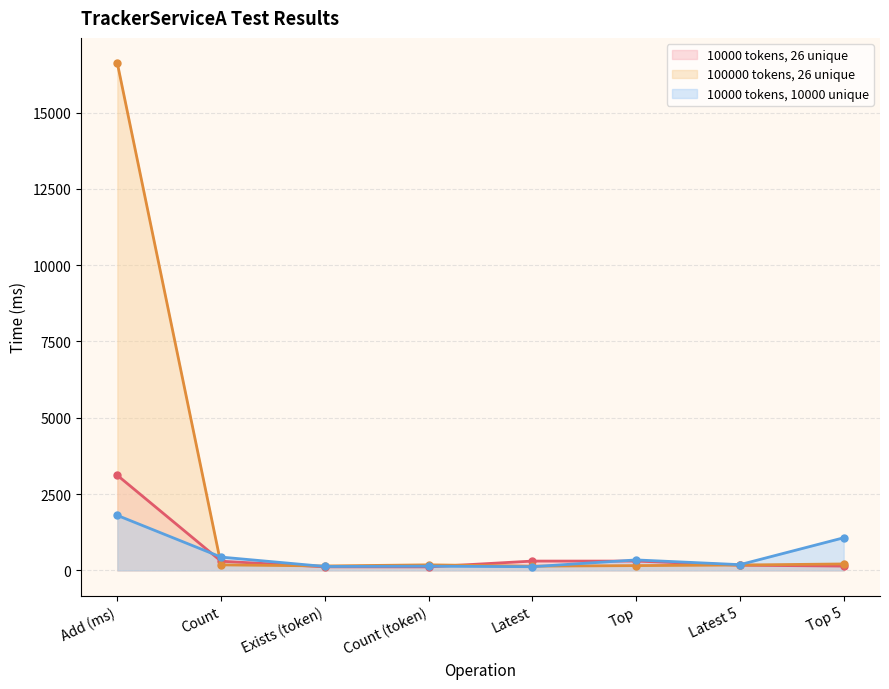

The value of 10000 tokens, 10000 unique at Top is 343. True or false?

True